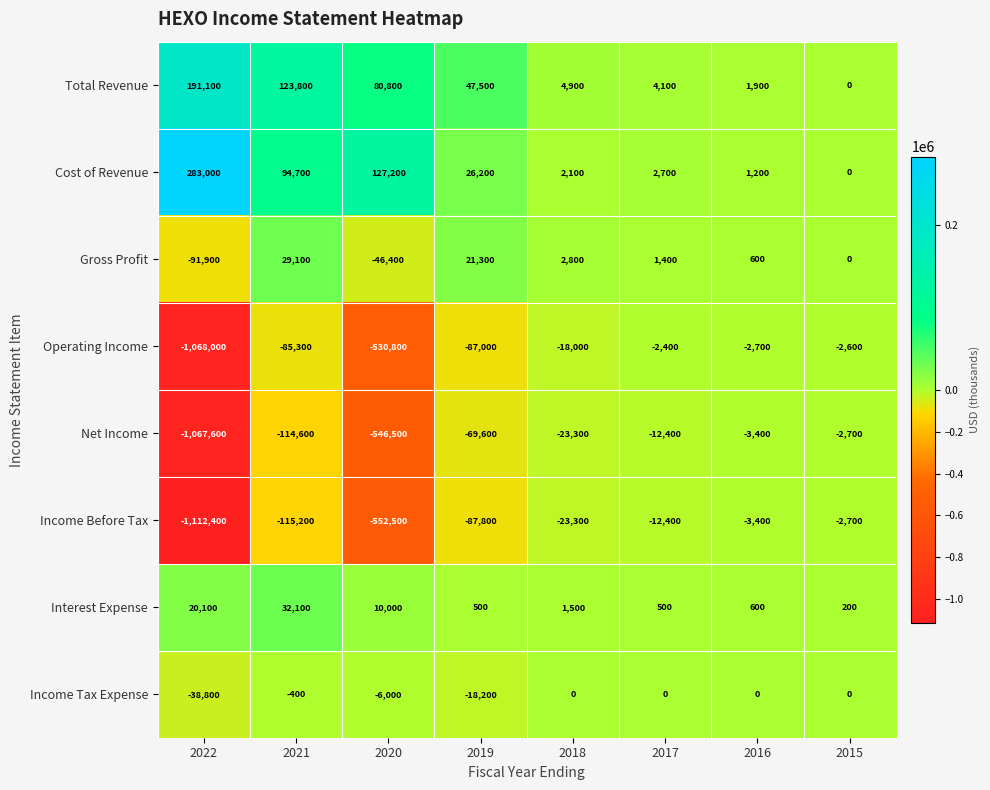

What is the difference between the maximum and minimum values in the Income Before Tax series?

1109700